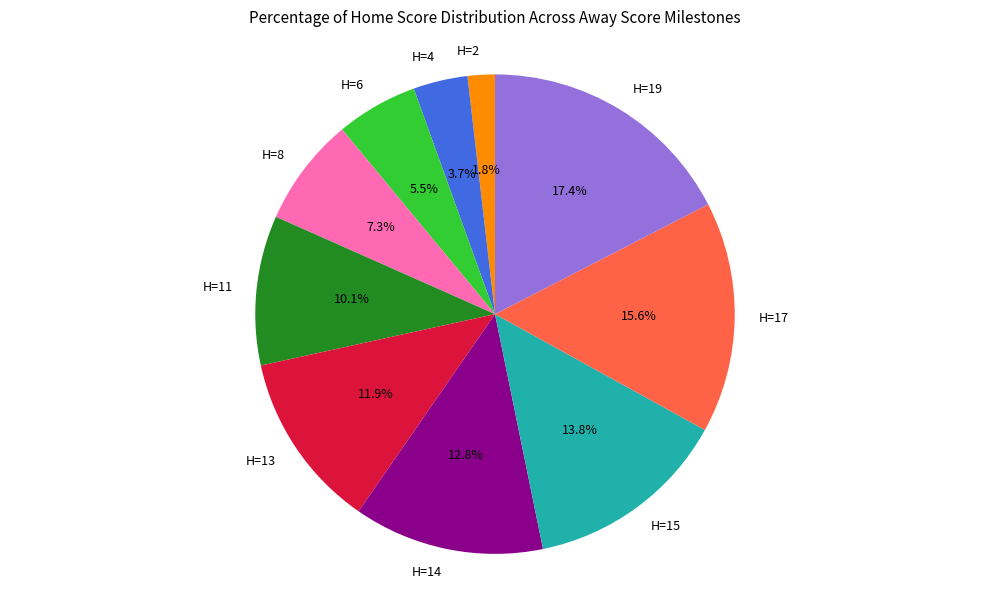

Is H=14 the majority of the pie?

No